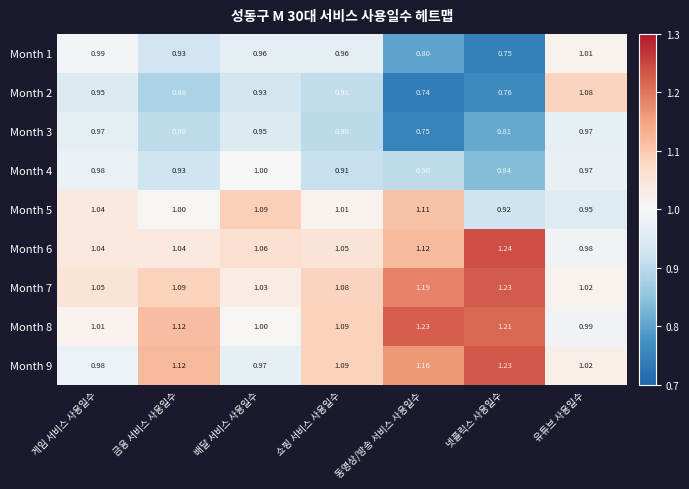

At which label does Month 8 reach its minimum?

유튜브 사용일수